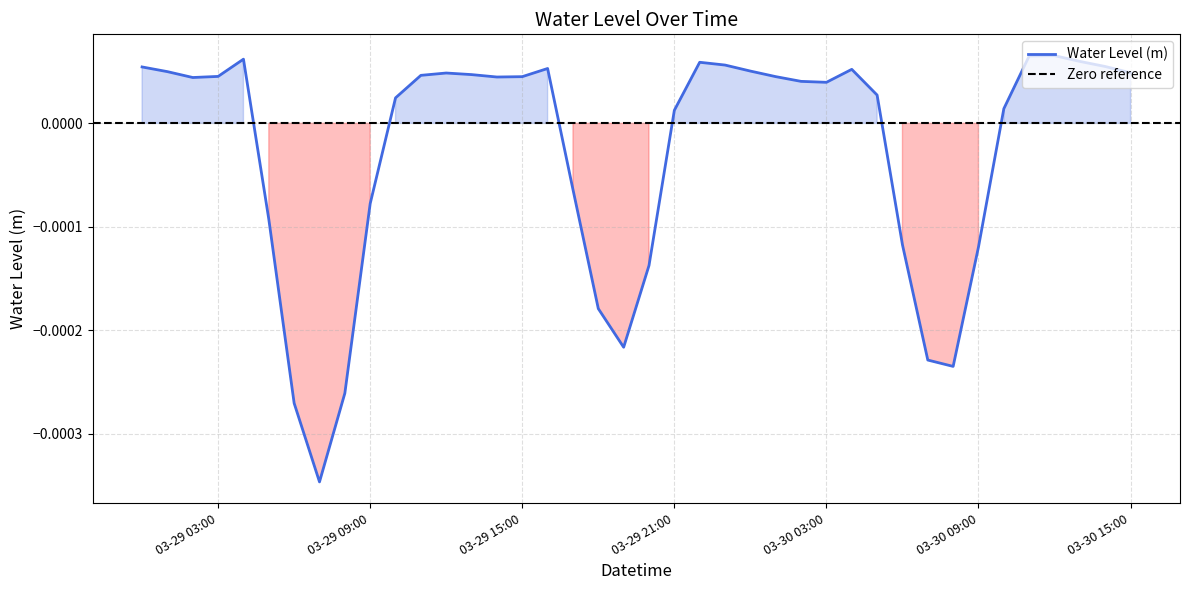

Is this an area chart (filled region under the line)?

No